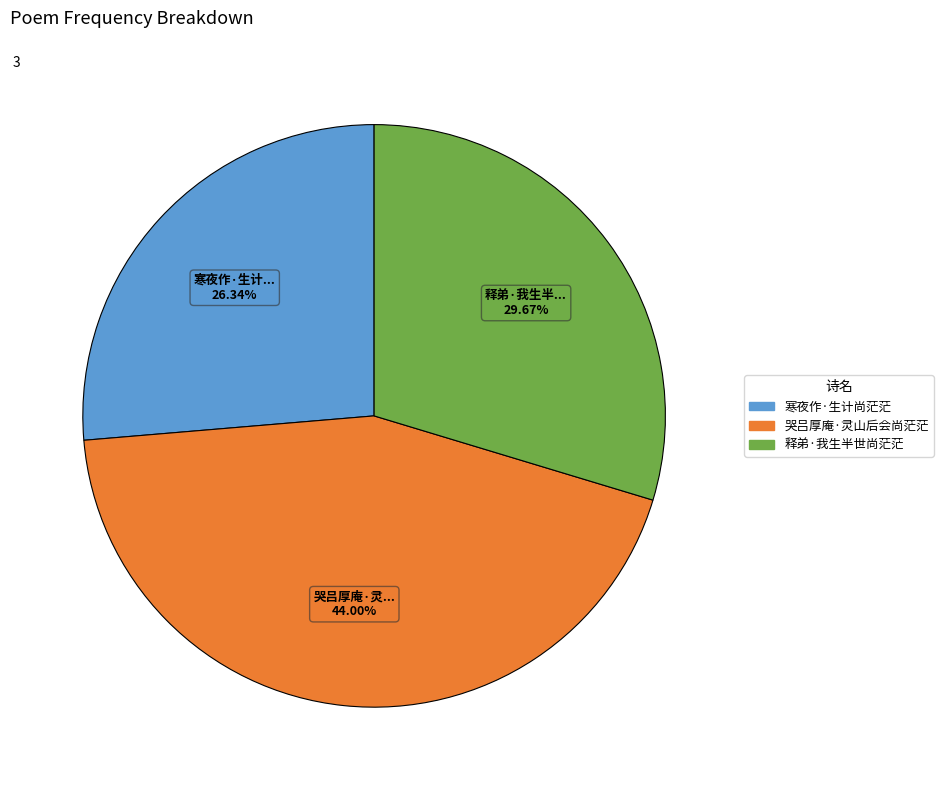

What percentage is the 释弟·我生半世尚茫茫 slice, to the nearest percent?

30%